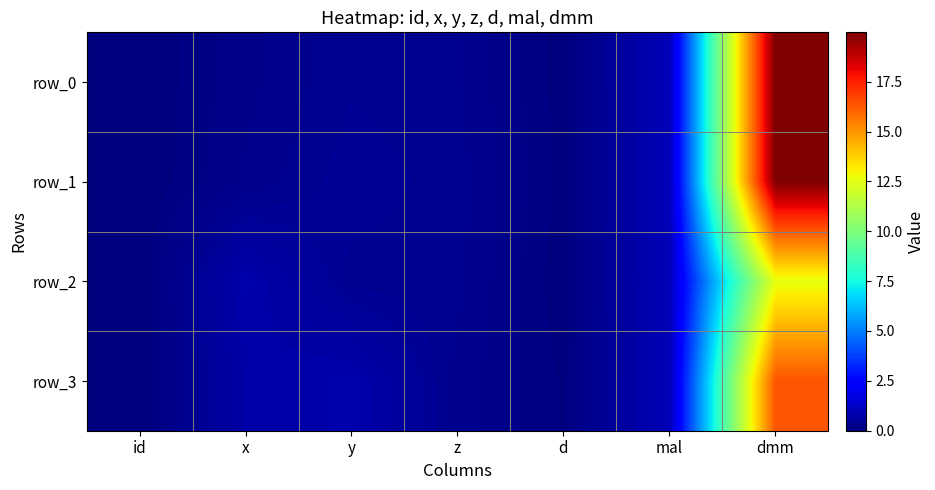

The value of row_1 at id is 0.0. True or false?

True